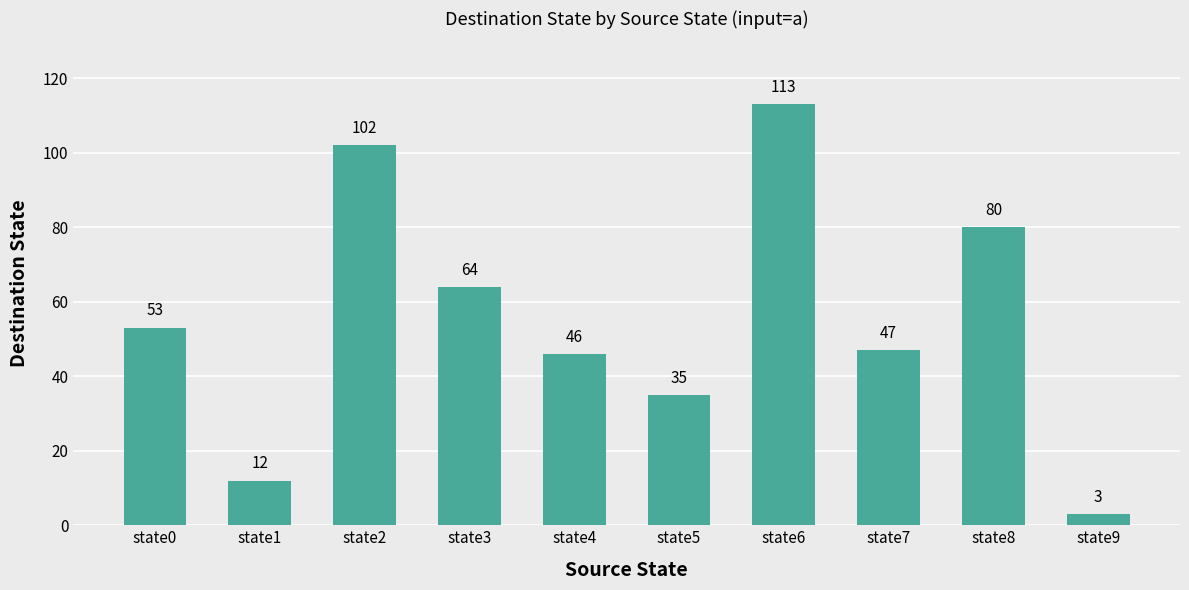

At which label is the value closest to 58?

state0